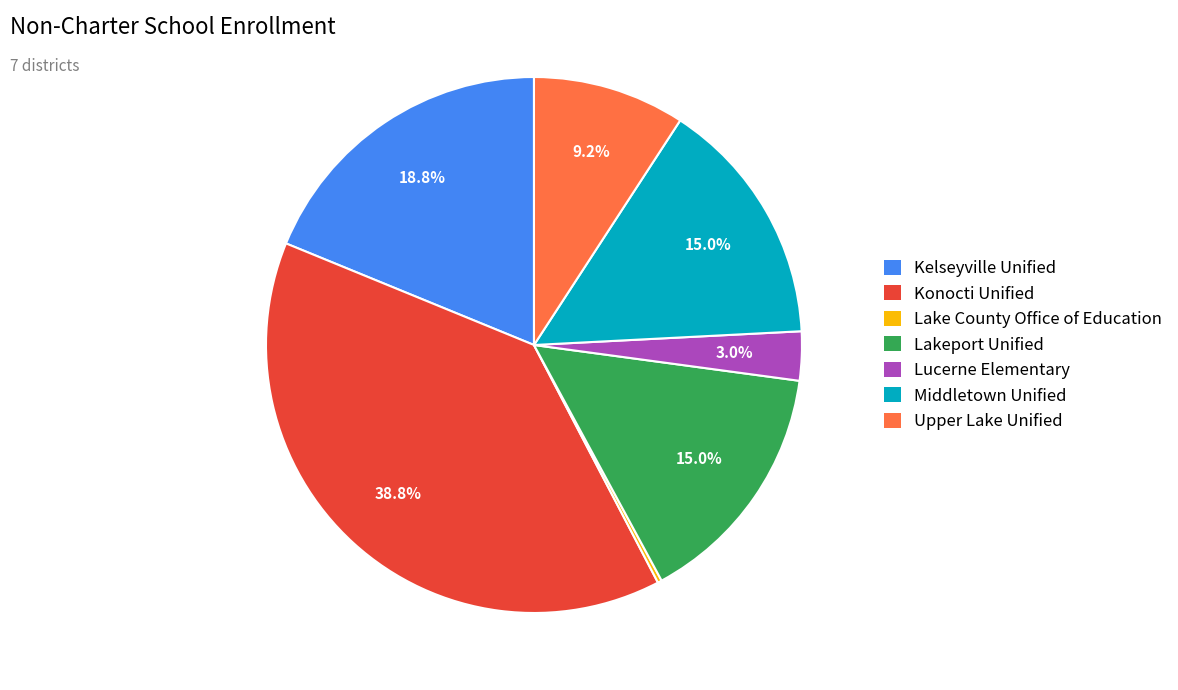

What is the largest slice in the pie chart?

Konocti Unified